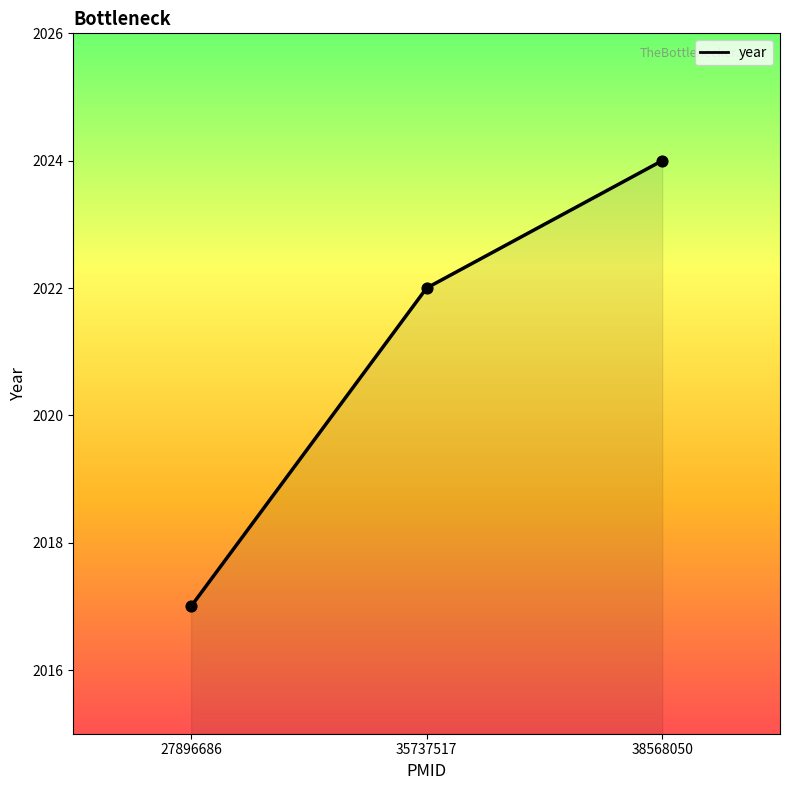

What is the change in value from 27896686 to 35737517?

+5